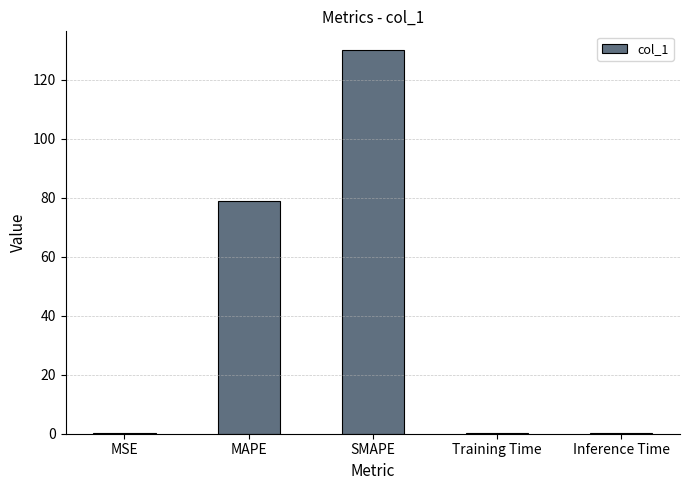

The chart shows a value of 0.2 at Training Time. True or false?

True